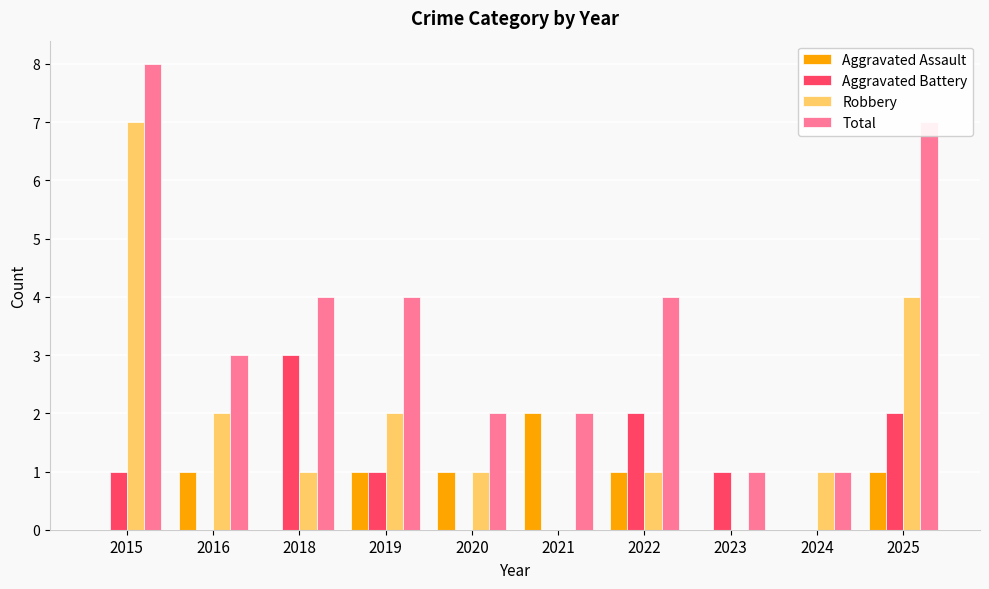

Between 2015 and 2021, which series saw the biggest shift?

Robbery